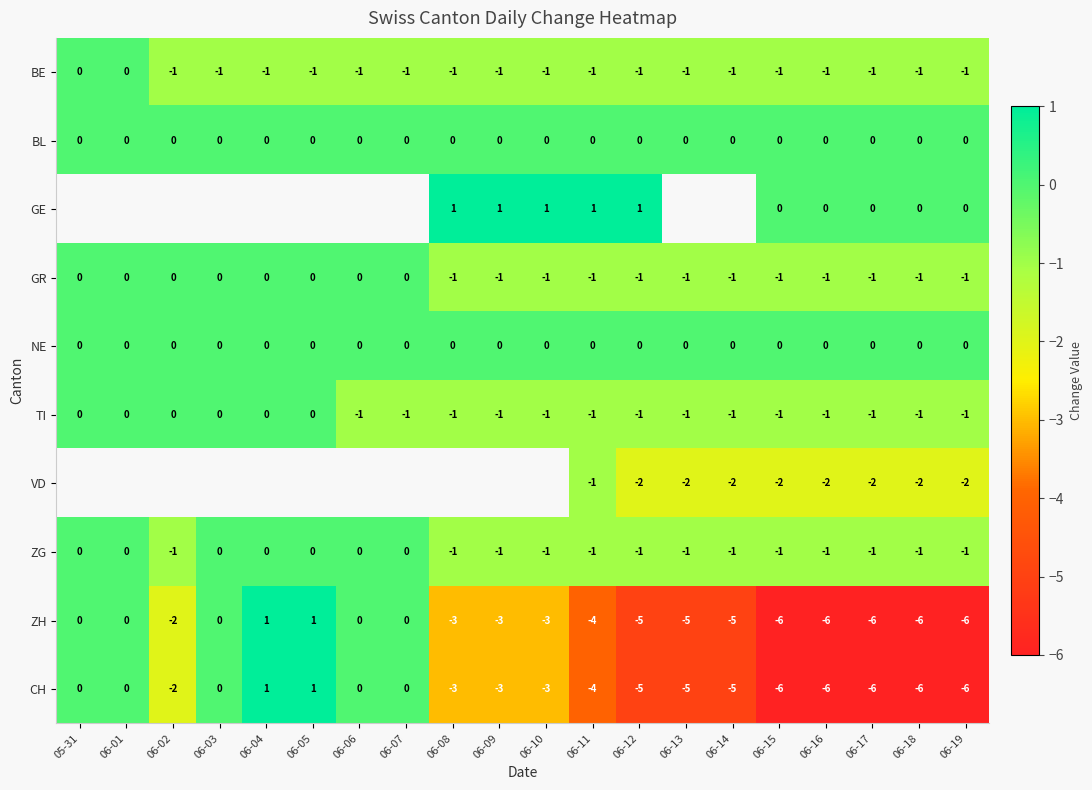

The CH series shows 0 at 06-03. True or false?

True